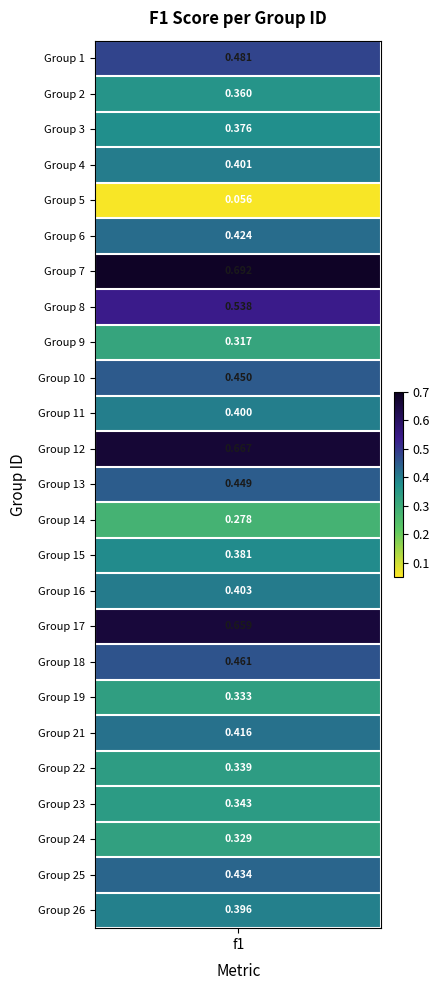

True or false: the data shows 0.7 at 6.

False